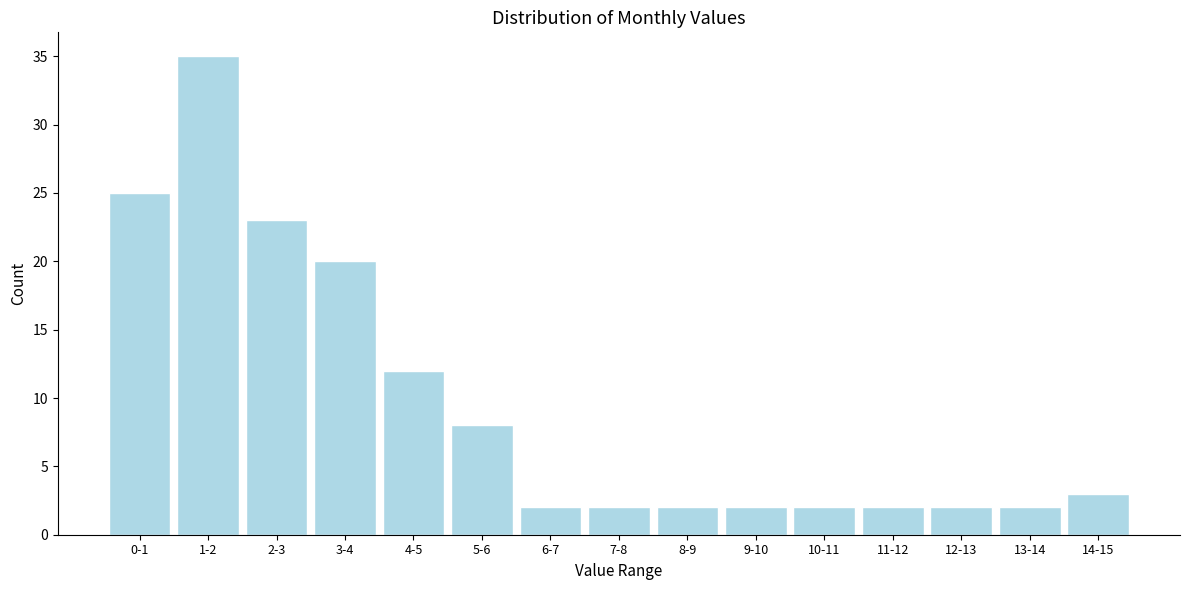

Reading right to left, extract all data points from this chart.

14-15=3	13-14=2	12-13=2	11-12=2	10-11=2	9-10=2	8-9=2	7-8=2	6-7=2	5-6=8	4-5=12	3-4=20	2-3=23	1-2=35	0-1=25